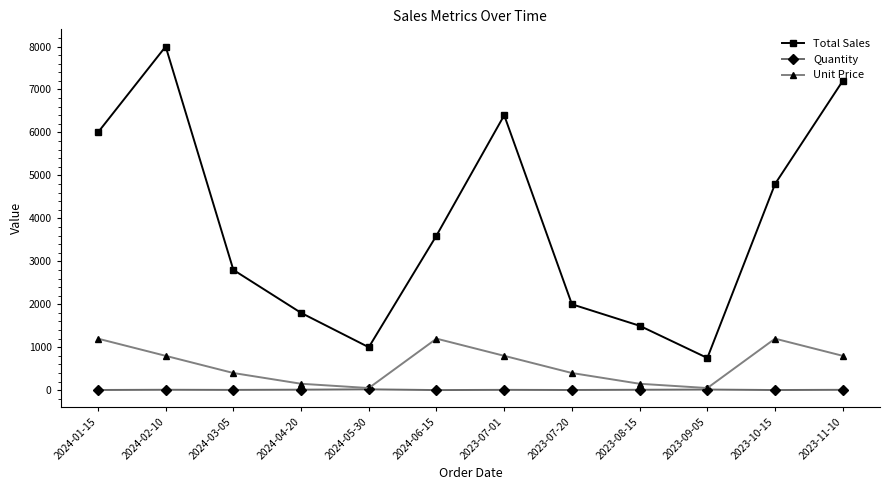

Between 2024-06-15 and 2023-11-10, which series saw the biggest shift?

Total Sales